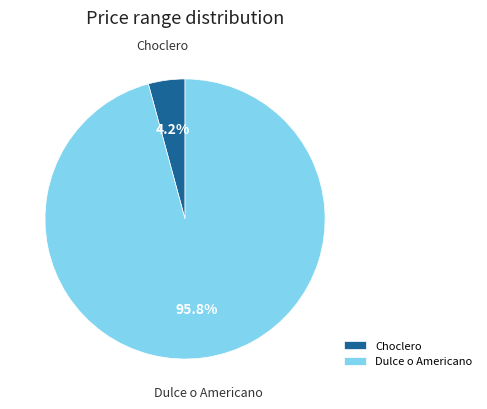

Which category accounts for the majority?

Dulce o Americano